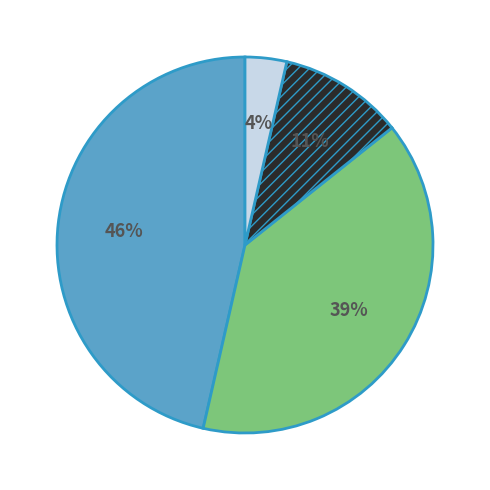

Is there any slice that represents more than half of the pie?

No